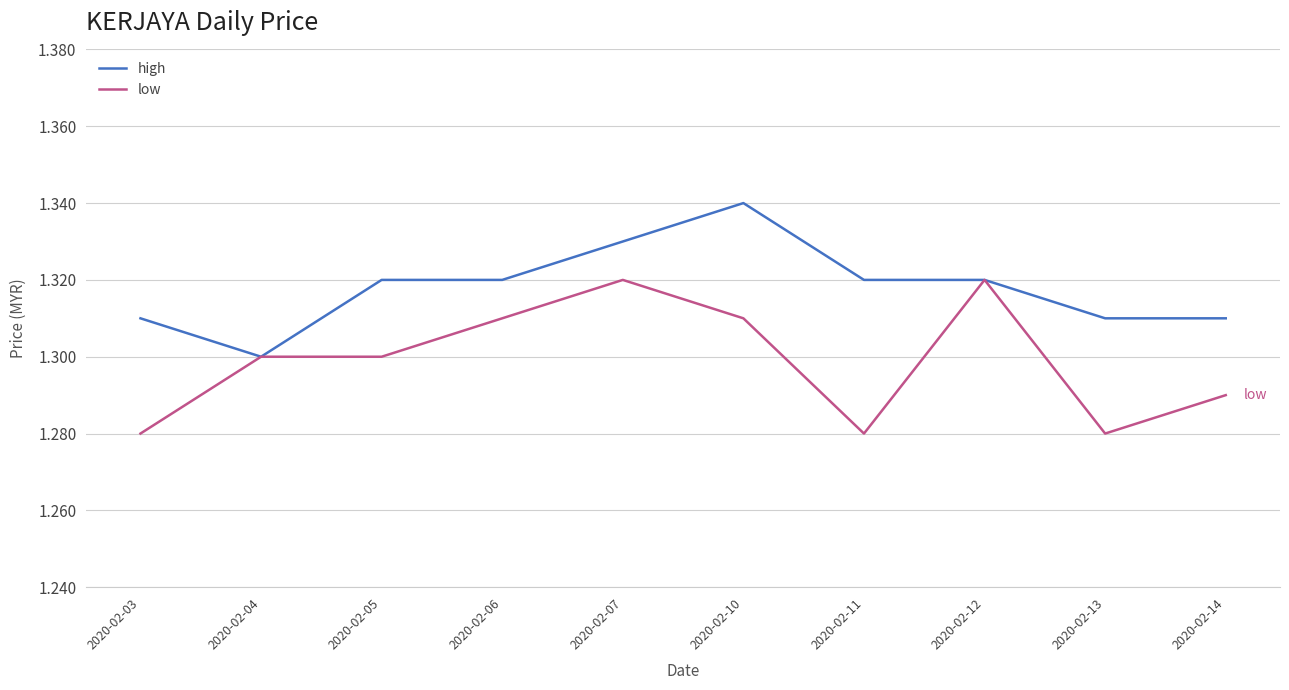

Where is high nearest to the value 1?

2020-02-04